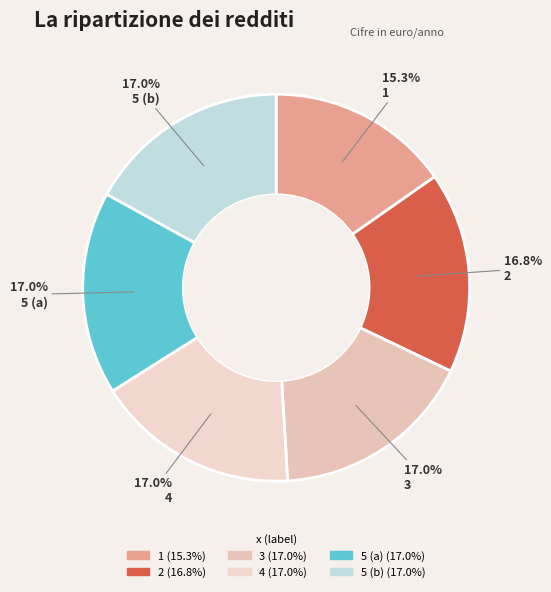

Rank the categories by value from lowest to highest.

1, 2, 3, 4, 5, 5